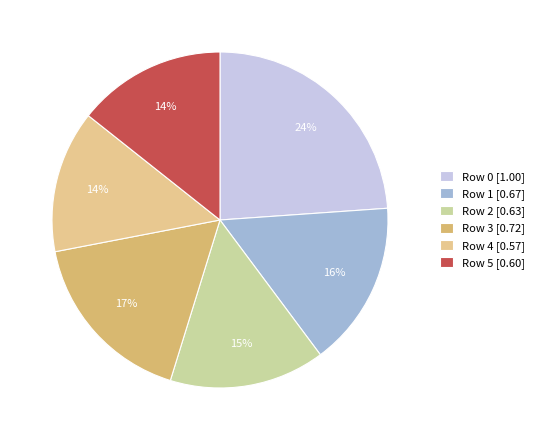

How many slices are in this pie chart?

6